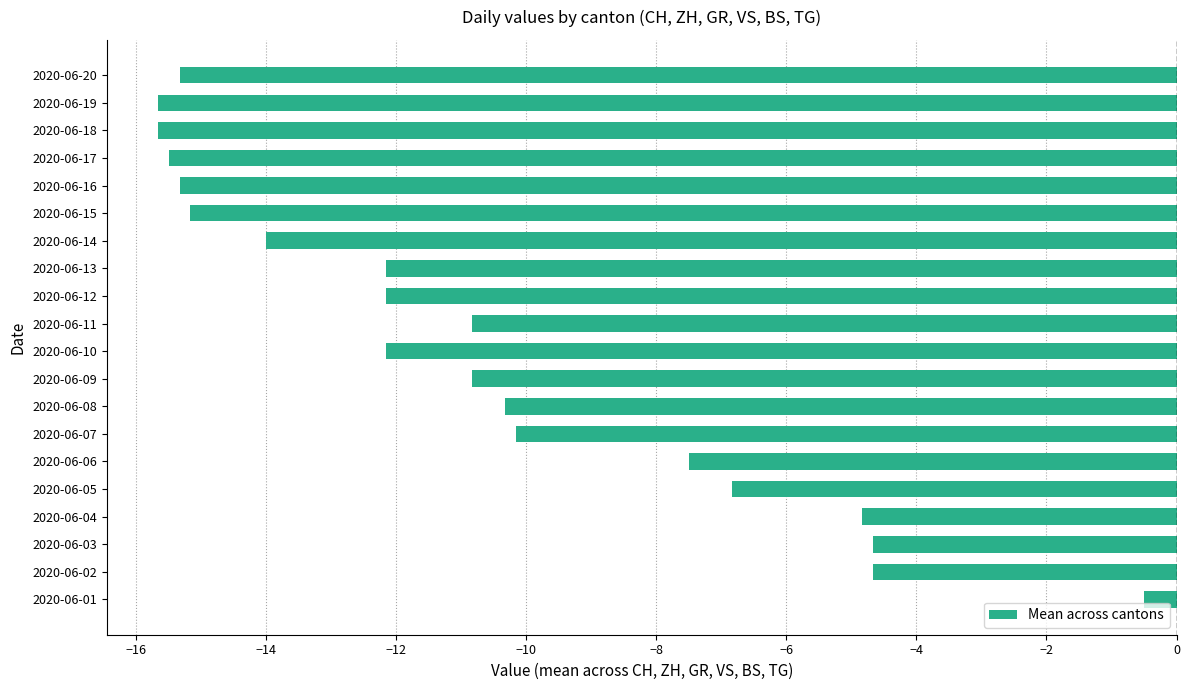

What is the sum of all values?

-214.3